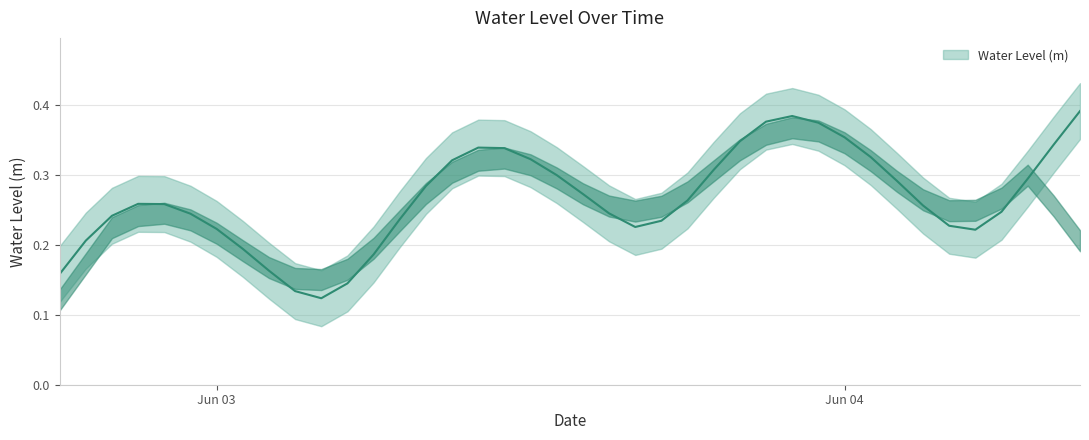

The chart shows a value of 0.2 at 2024-06-03 14:00:00. True or false?

False